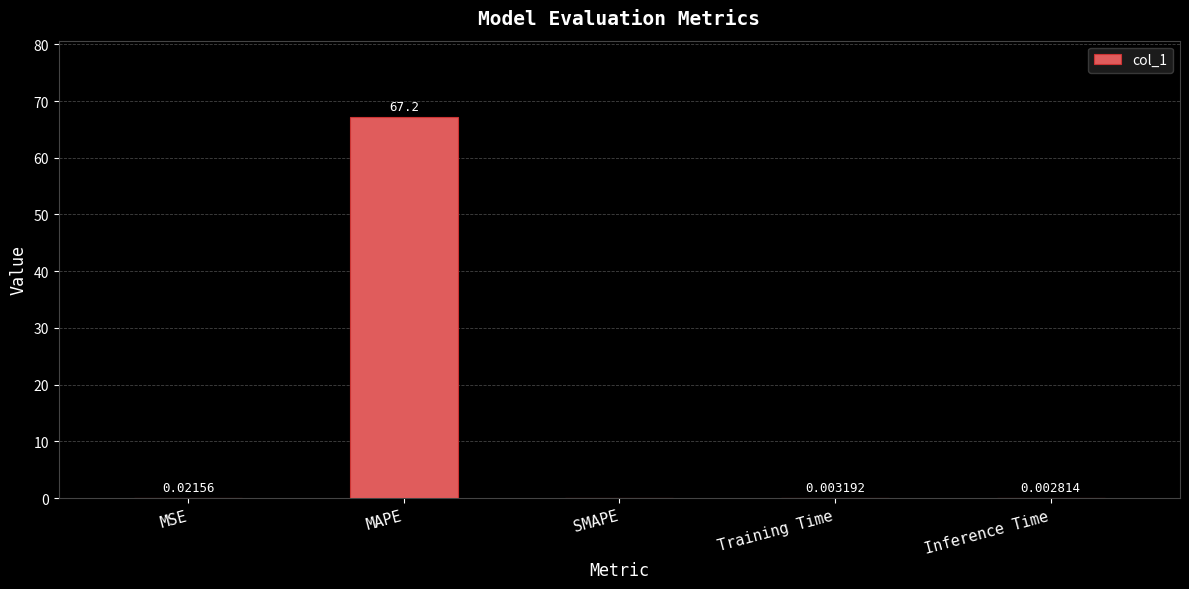

What is the change in value from MAPE to SMAPE?

-67.2